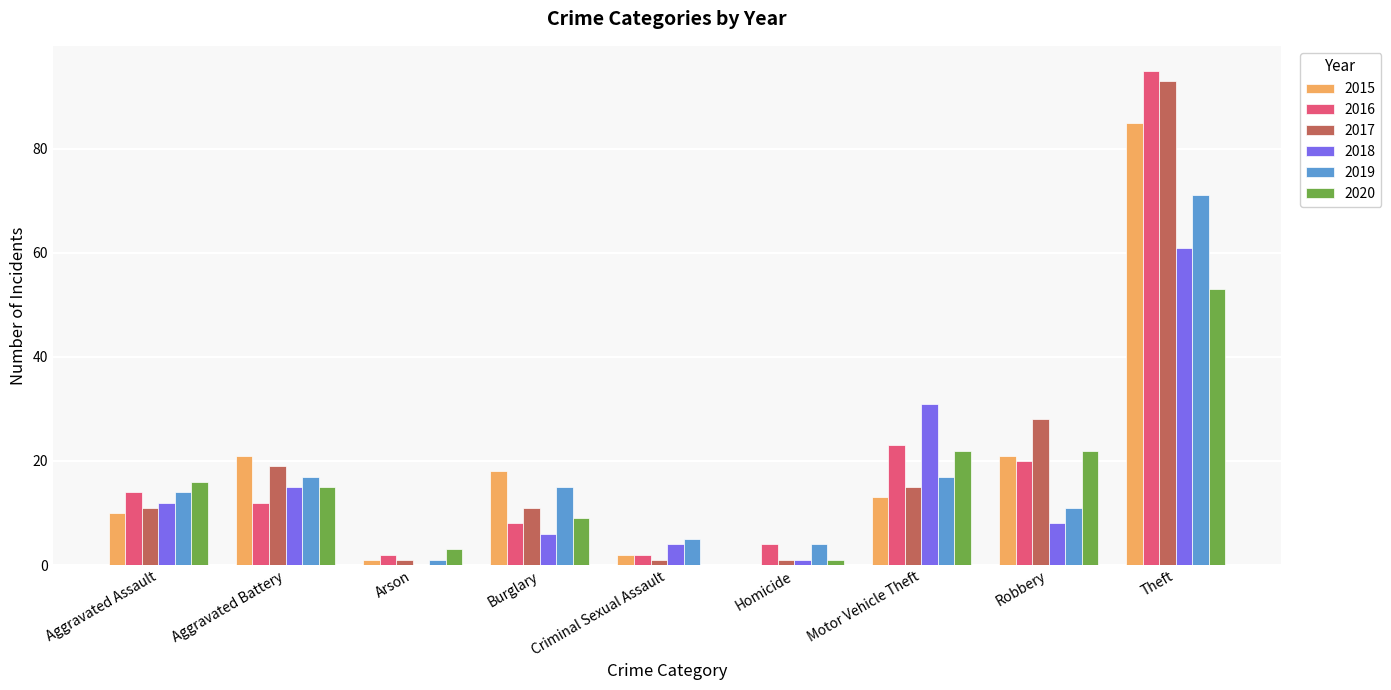

Reading right to left, transcribe all the data shown in this chart.

2015: Theft=85	Robbery=21	Motor Vehicle Theft=13	Homicide=0	Criminal Sexual Assault=2	Burglary=18	Arson=1	Aggravated Battery=21	Aggravated Assault=10
2016: Theft=95	Robbery=20	Motor Vehicle Theft=23	Homicide=4	Criminal Sexual Assault=2	Burglary=8	Arson=2	Aggravated Battery=12	Aggravated Assault=14
2017: Theft=93	Robbery=28	Motor Vehicle Theft=15	Homicide=1	Criminal Sexual Assault=1	Burglary=11	Arson=1	Aggravated Battery=19	Aggravated Assault=11
2018: Theft=61	Robbery=8	Motor Vehicle Theft=31	Homicide=1	Criminal Sexual Assault=4	Burglary=6	Arson=0	Aggravated Battery=15	Aggravated Assault=12
2019: Theft=71	Robbery=11	Motor Vehicle Theft=17	Homicide=4	Criminal Sexual Assault=5	Burglary=15	Arson=1	Aggravated Battery=17	Aggravated Assault=14
2020: Theft=53	Robbery=22	Motor Vehicle Theft=22	Homicide=1	Criminal Sexual Assault=0	Burglary=9	Arson=3	Aggravated Battery=15	Aggravated Assault=16